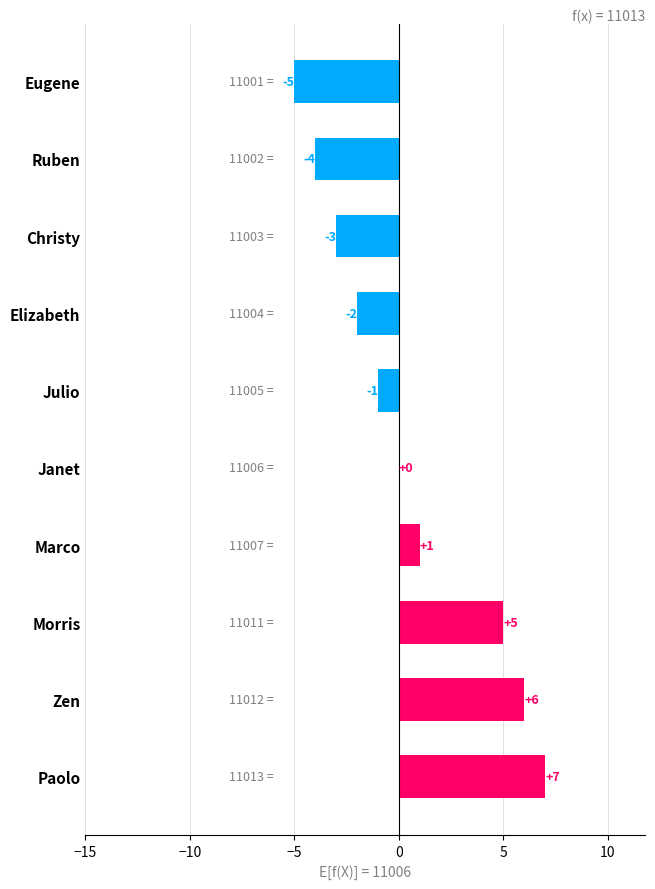

At which label is the value closest to 1?

Marco